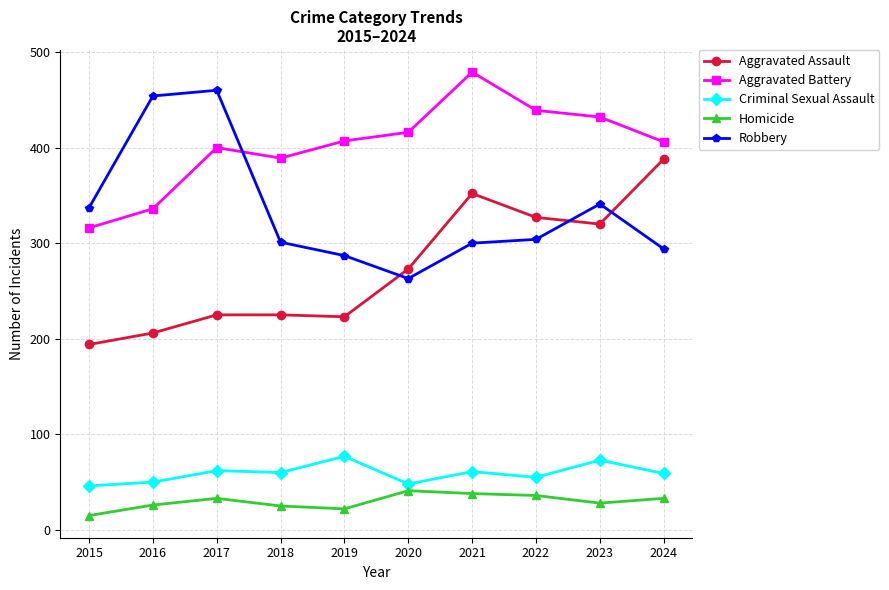

What is the difference between the Robbery values at 2022 and 2016?

150